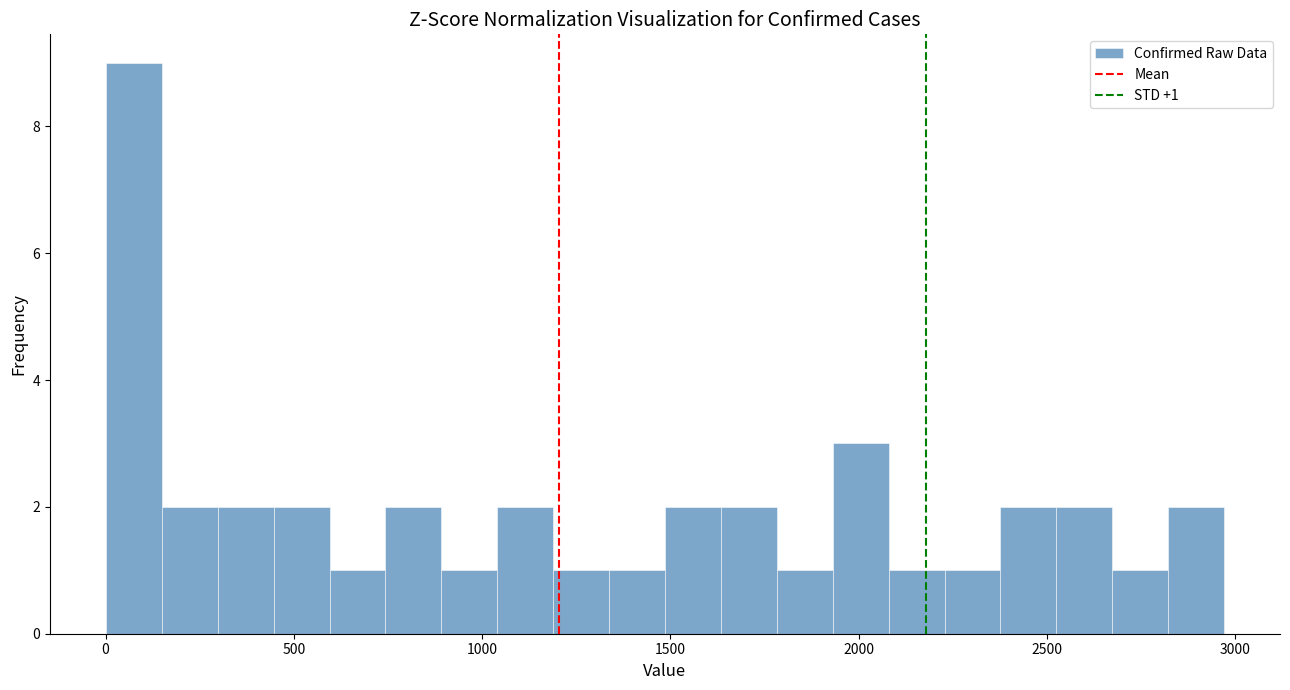

Read against the x-axis, roughly where is the centre of the tallest bar?

100